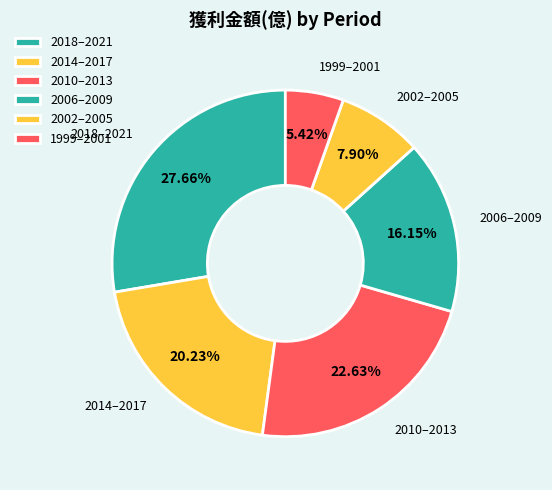

How many slices are in this pie chart?

6